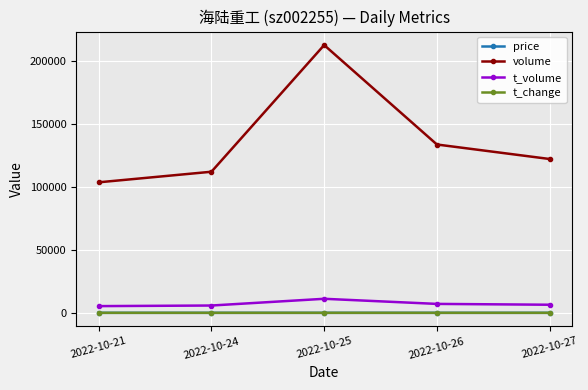

True or false: t_volume and price intersect in this chart.

False